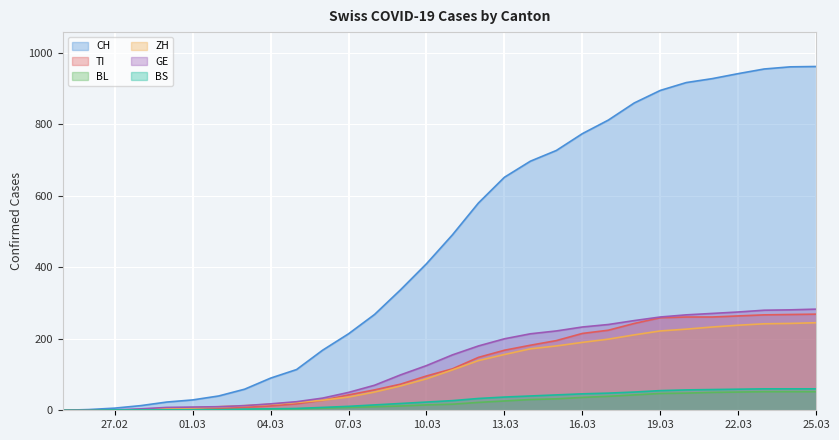

What is the difference between the highest and lowest values at 2020-03-18?

817